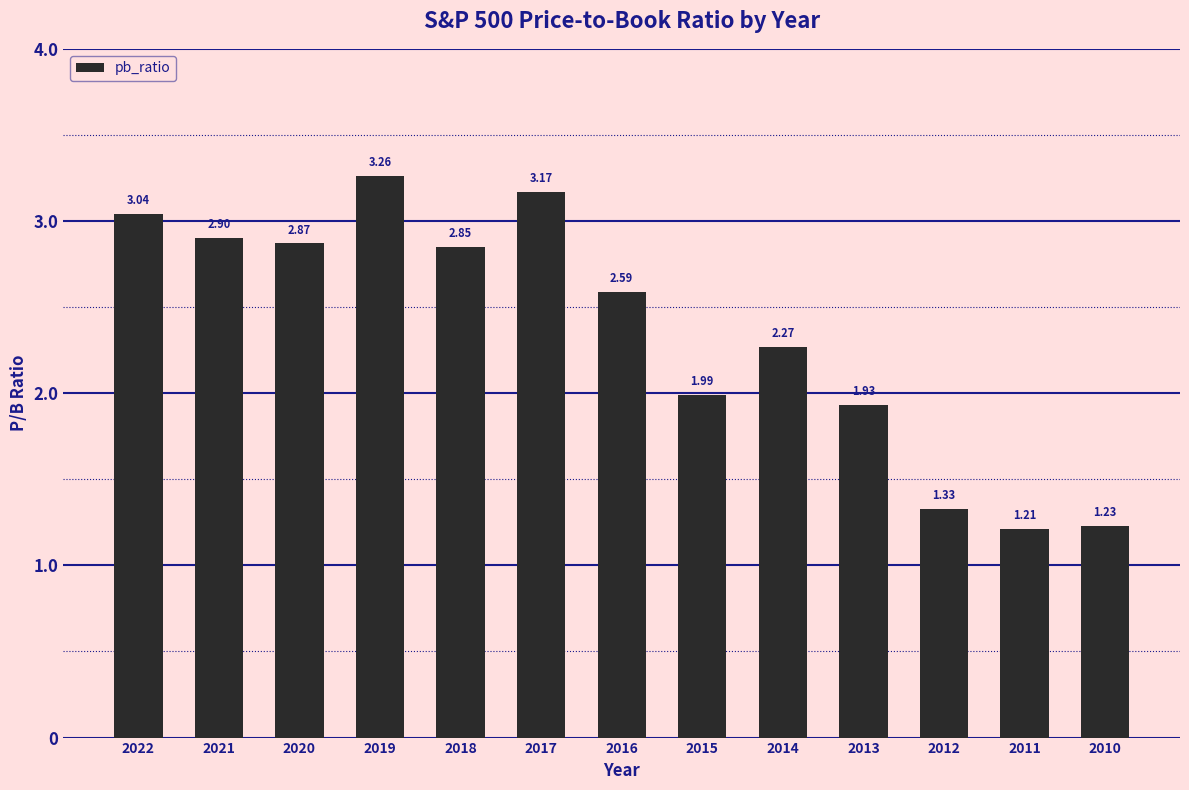

How many values are below 2?

5